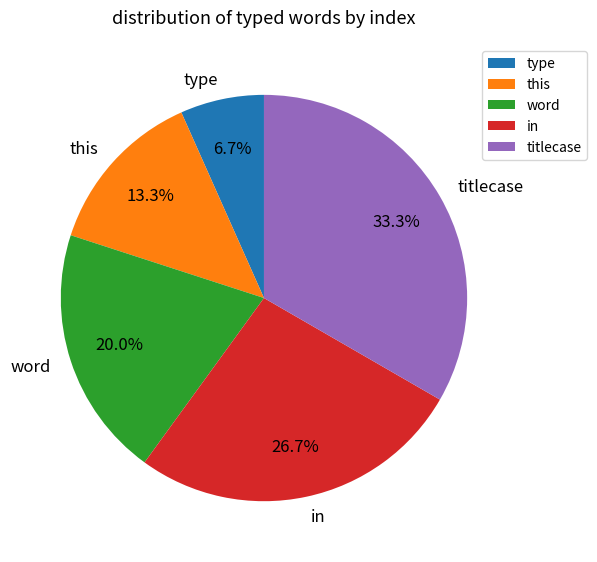

Is it true that in is 20% of the pie?

False